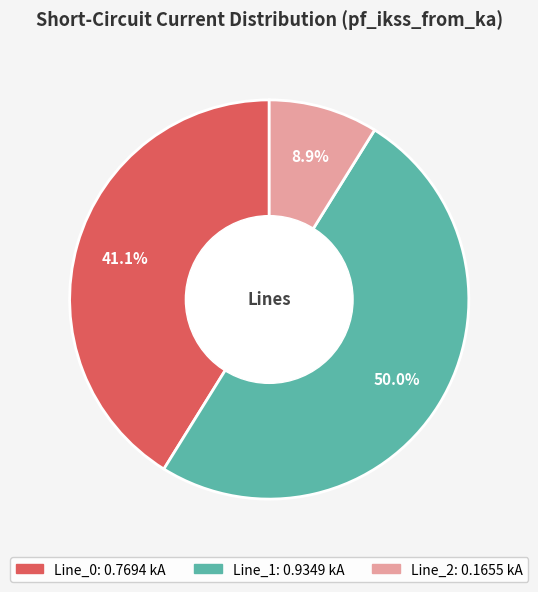

To the nearest percent, what is the difference between the largest and smallest slice percentages?

41%